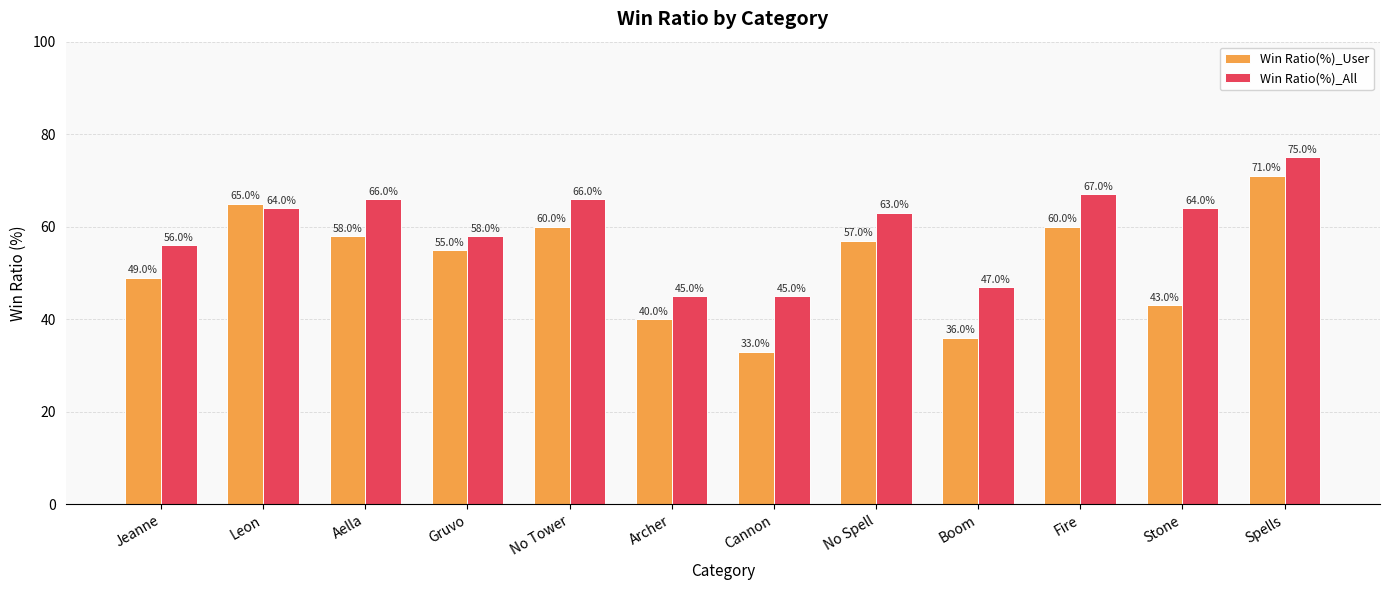

How many values in the Win Ratio(%)_User series are below 56?

6